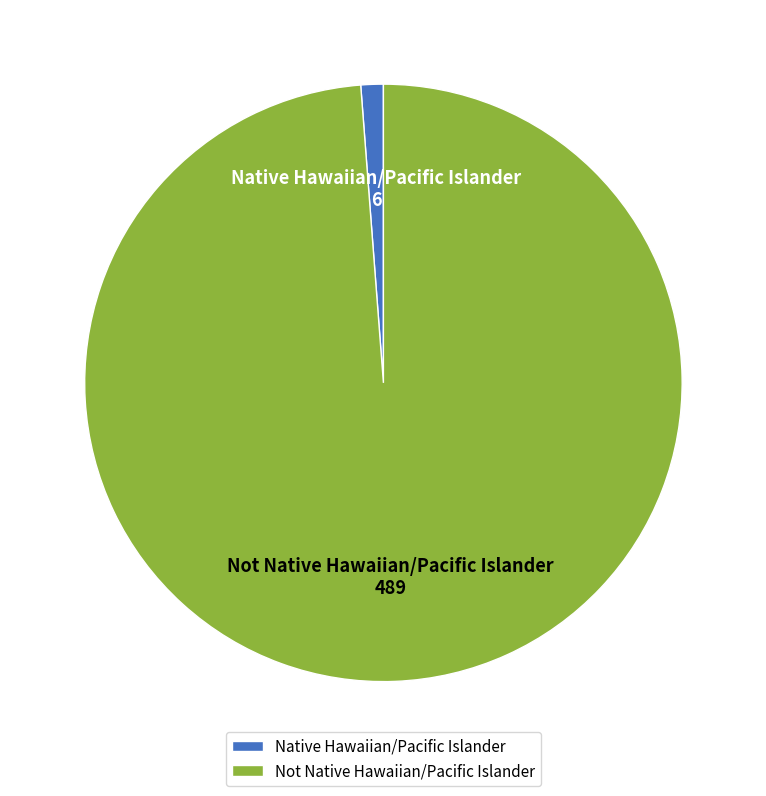

Rank the categories by value from highest to lowest.

Not Native Hawaiian/Pacific Islander, Native Hawaiian/Pacific Islander